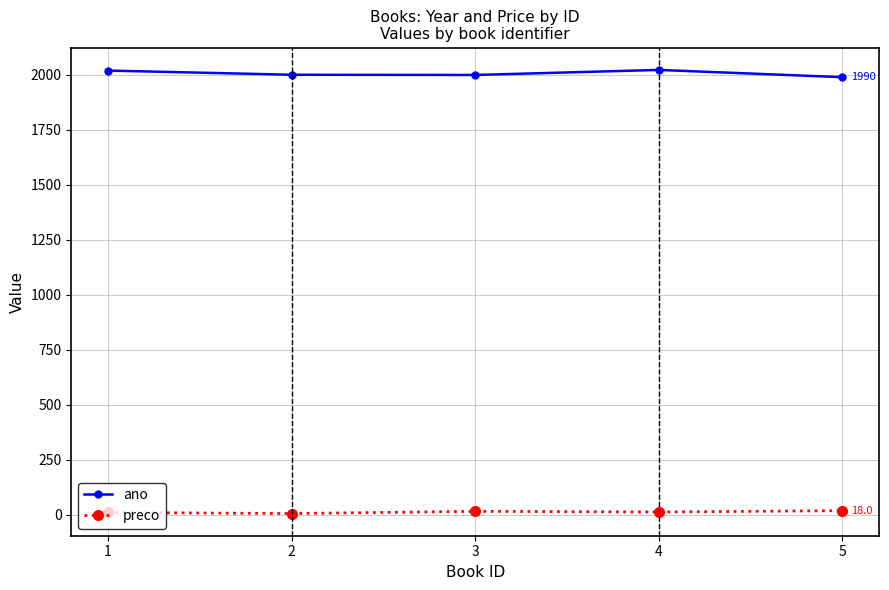

True or false: ano has a value of 2023 at 4.

True